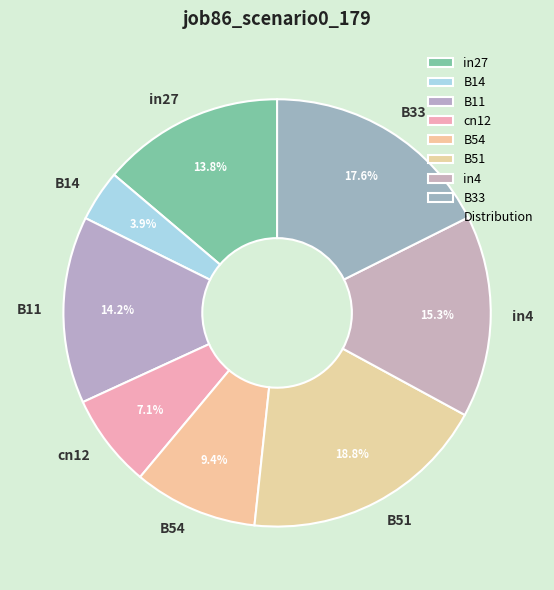

How many slices are in this pie chart?

8